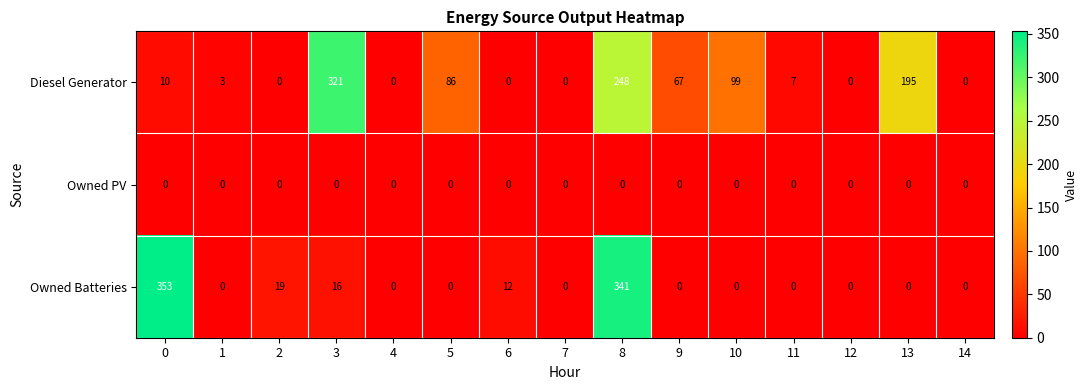

Rank the series by their maximum value, from lowest to highest.

Owned PV, Diesel Generator, Owned Batteries